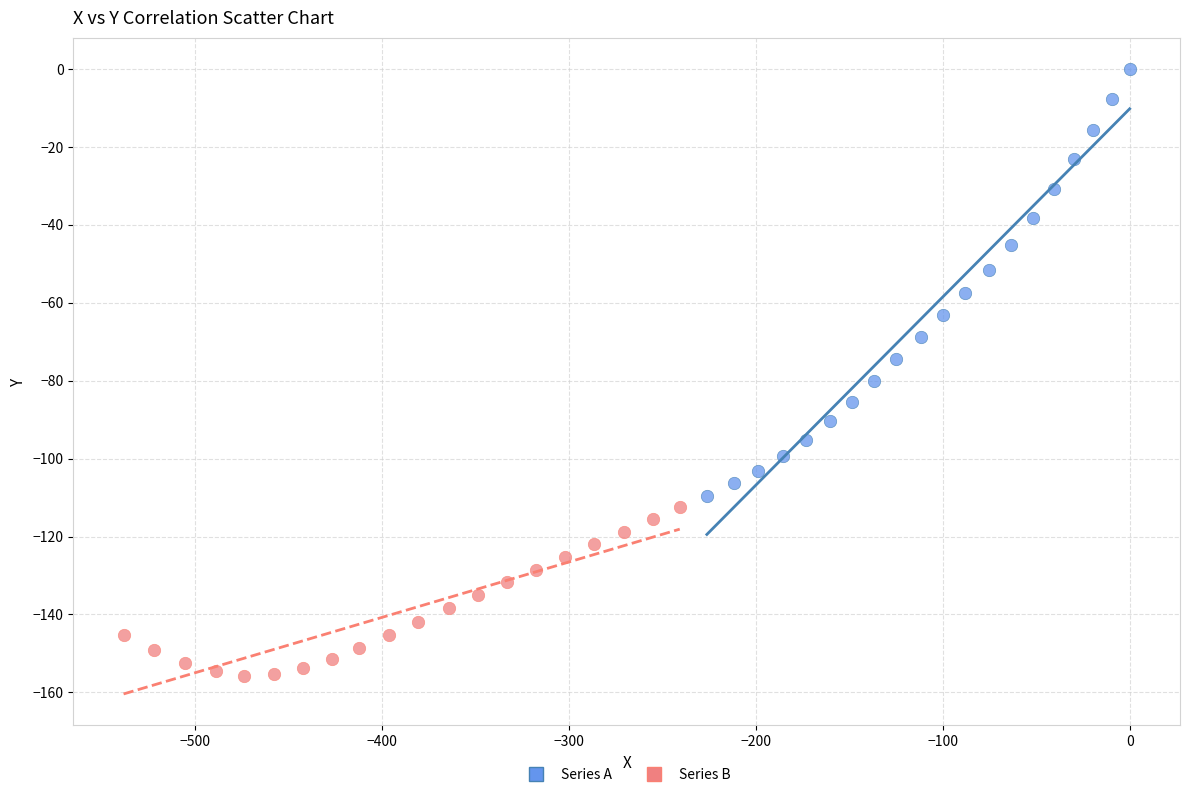

Which series reaches the minimum Y coordinate?

Series B